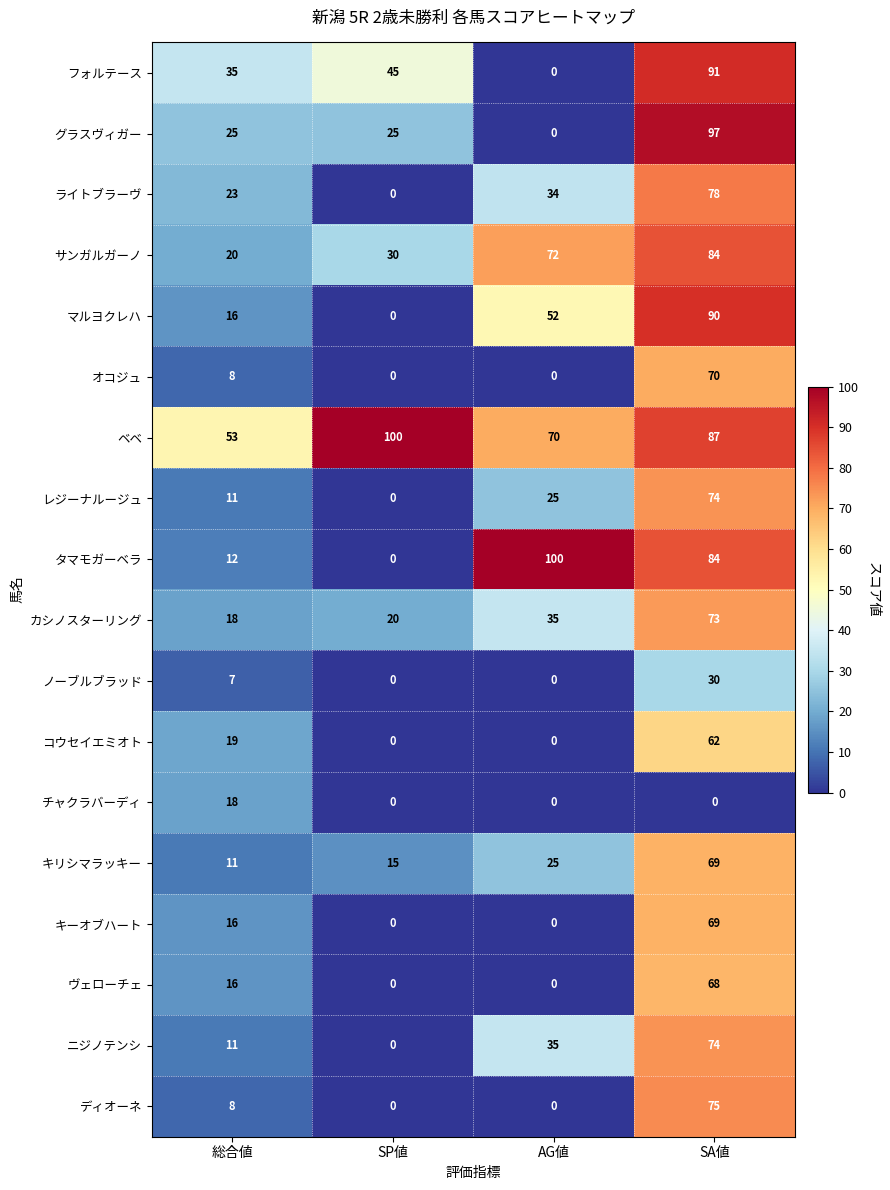

How many categories are shown in the chart?

4